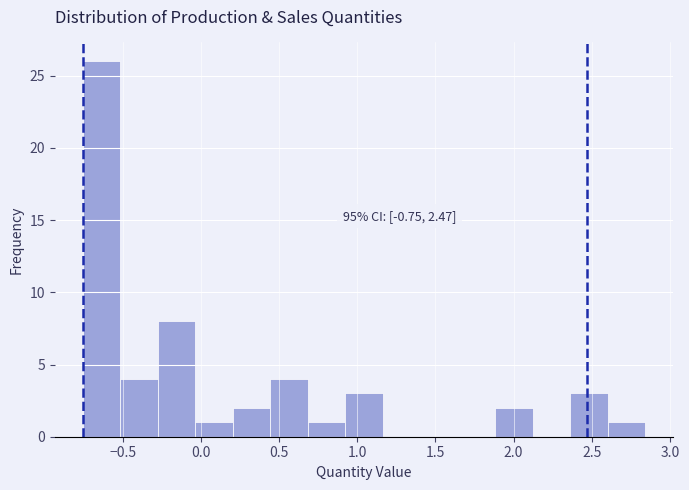

Which range on the x-axis has the tallest bar?

-0.75 to -0.50